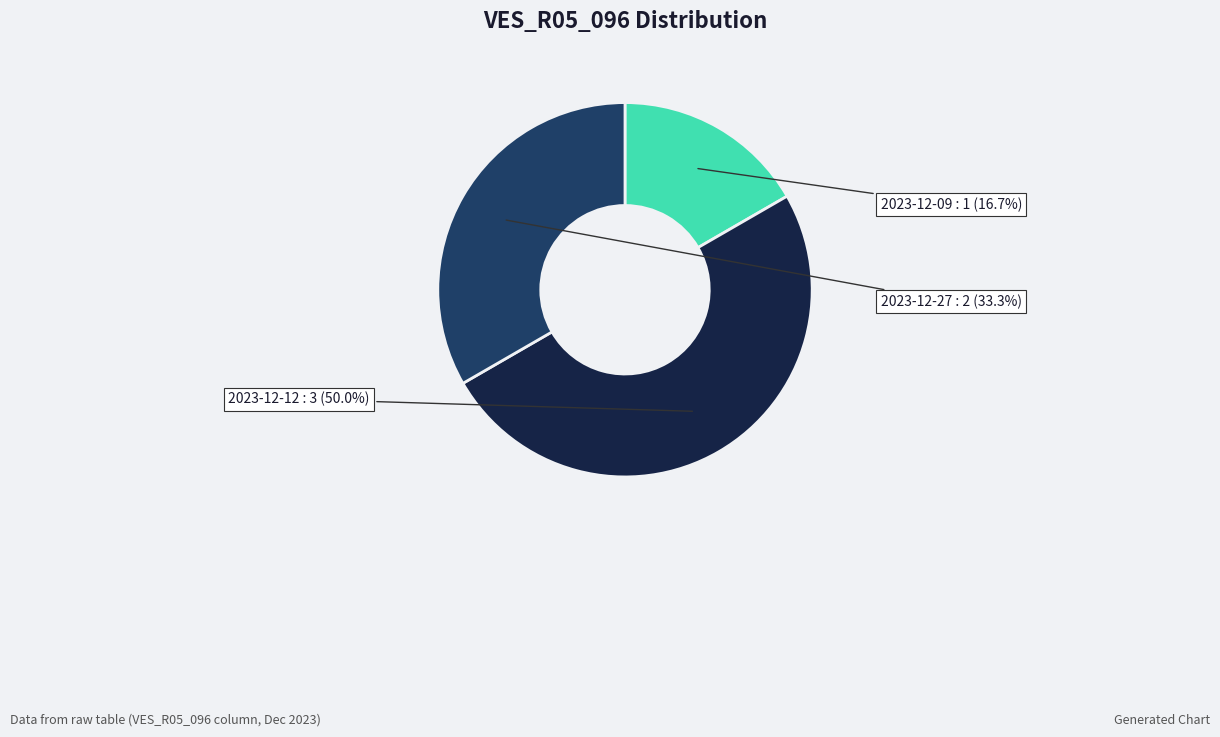

Which has a higher value, 2023-12-27 or 2023-12-09?

2023-12-27